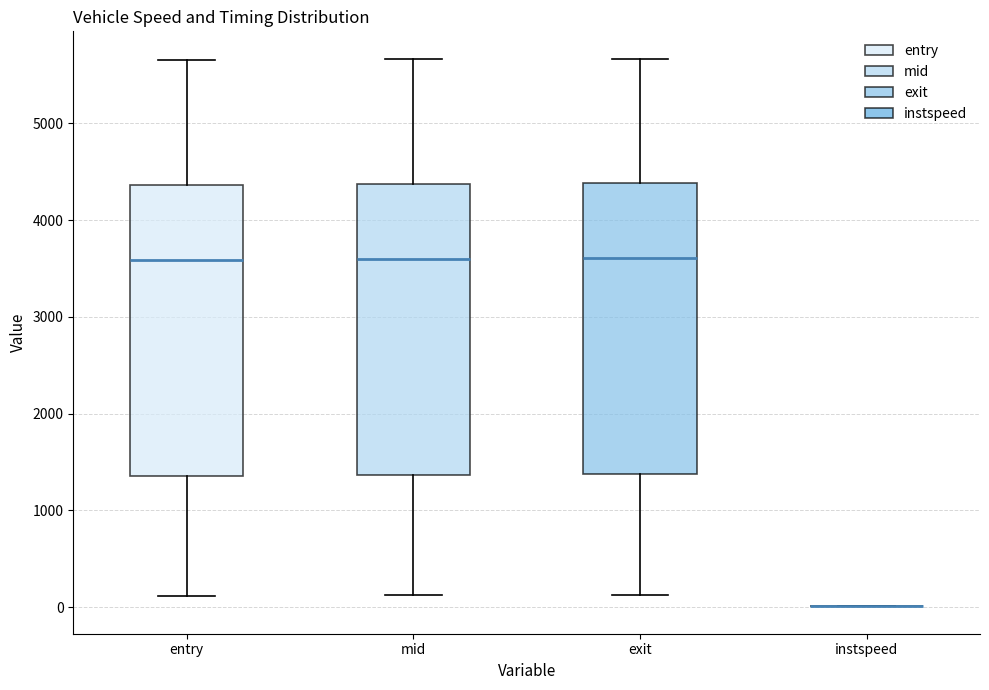

Reading left to right, read every box against the y-axis: the position of its median line, the range the box covers, and the ends of its whiskers. The values are not printed on the chart, so give them approximately, as read against the axis.

entry: median 3600, box 1400 to 4400, whiskers 100 to 5700
mid: median 3600, box 1400 to 4400, whiskers 100 to 5700
exit: median 3600, box 1400 to 4400, whiskers 100 to 5700
instspeed: box collapsed to a line at 0, whiskers 0 to 0